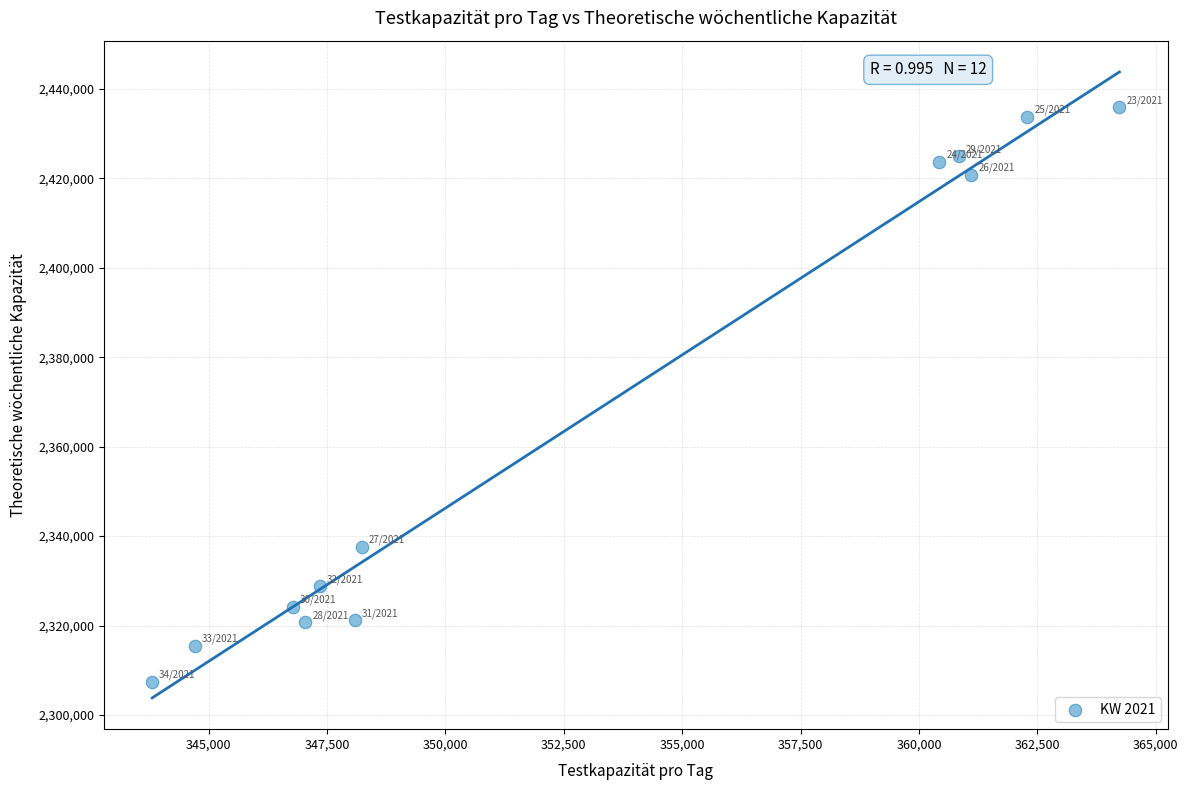

What Y value in the scatter plot is closest to 2371657?

2337627